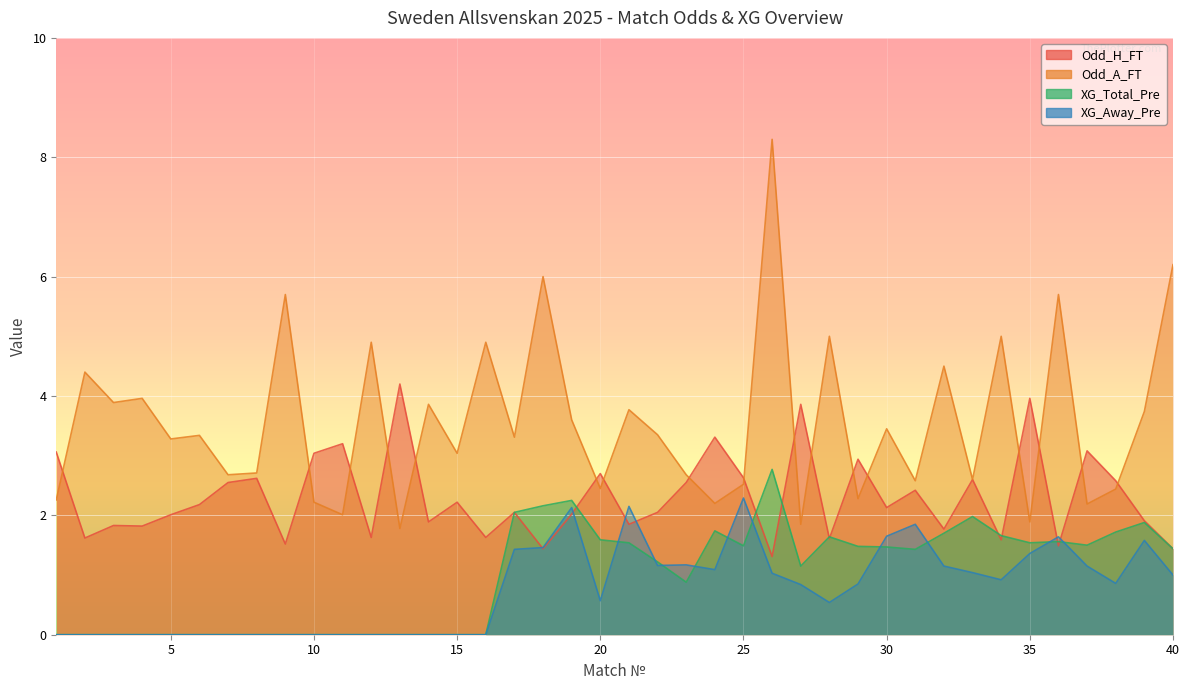

Where is the first local minimum for Odd_H_FT?

2